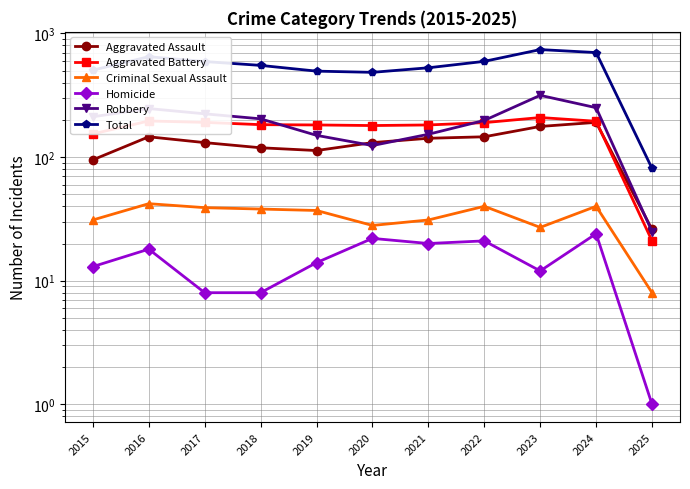

What are all the series names shown in the legend?

Aggravated Assault, Aggravated Battery, Criminal Sexual Assault, Homicide, Robbery, Total